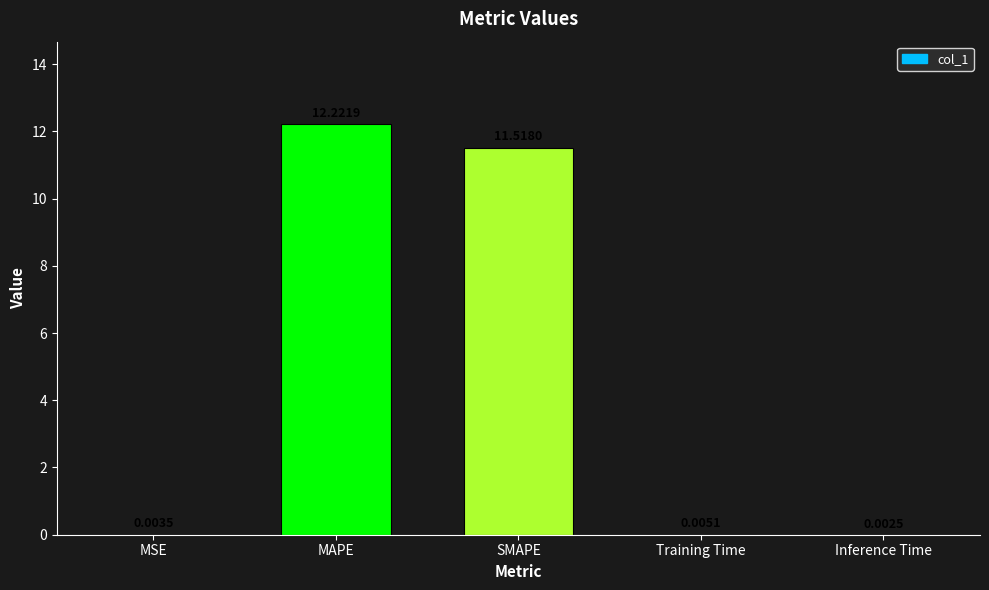

True or false: the data shows 11.5 at SMAPE.

True